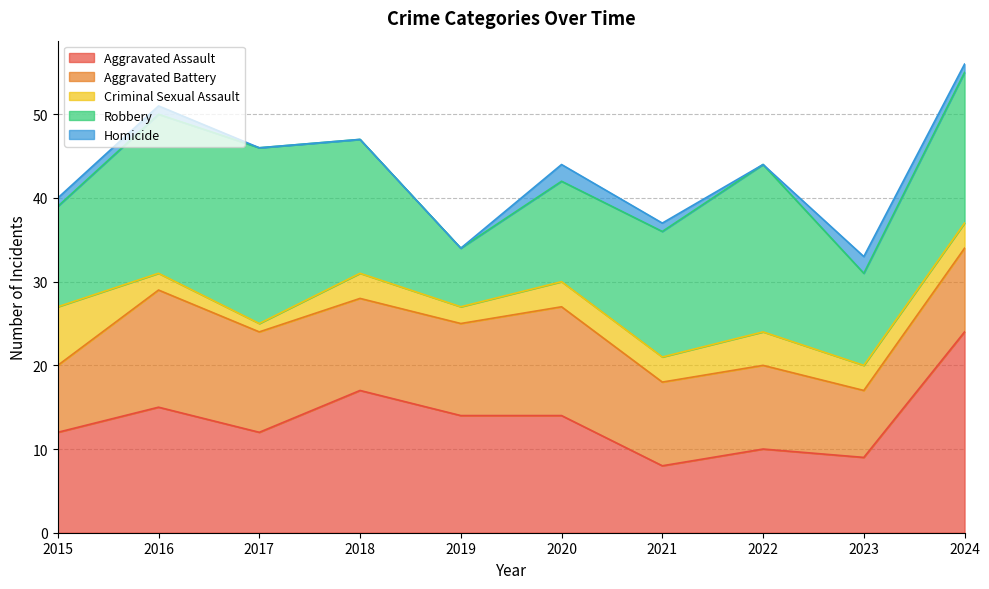

At which category is the sum across all series the highest?

2024